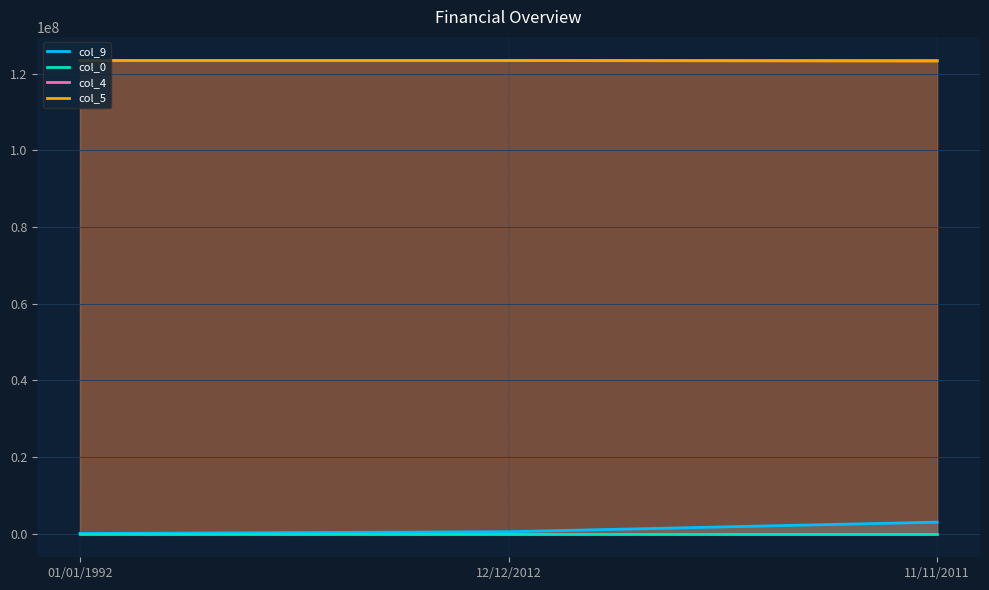

What is the label of the 1st point from the right?

11/11/2011